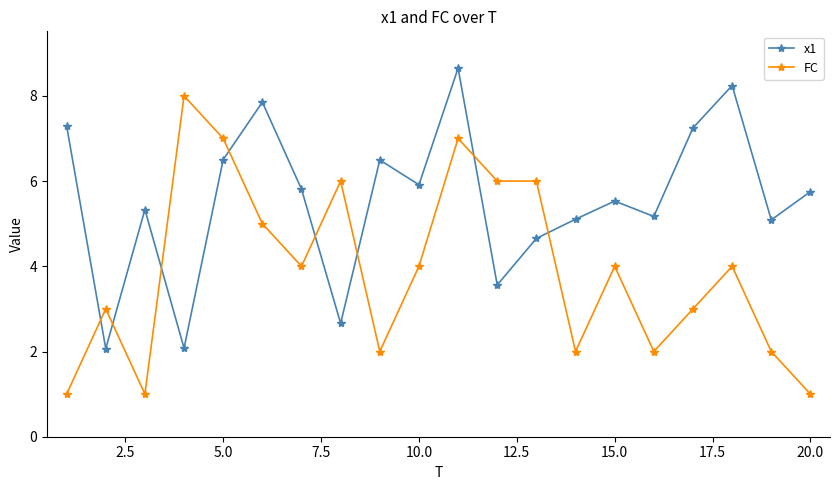

What is the value of the x1 point at the 8th from the left?

2.7